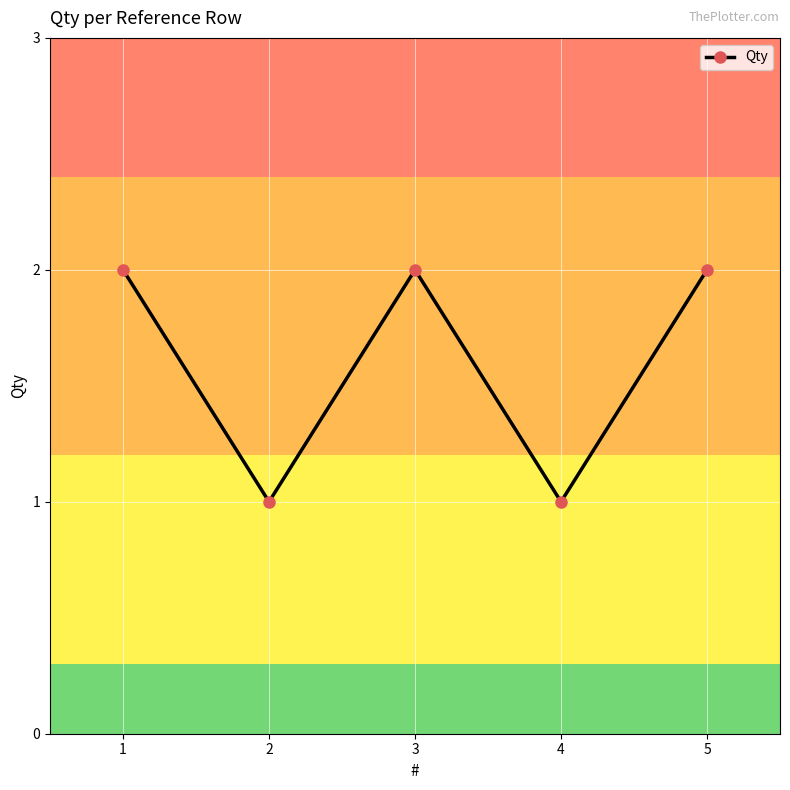

How many values are between 1 and 2?

5